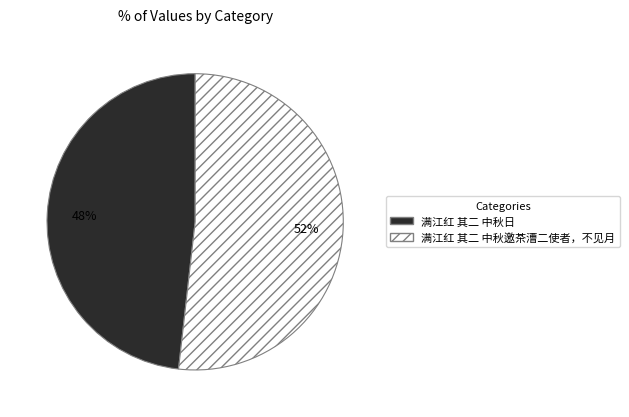

To the nearest percent, what percentage of the pie is 满江红 其二 中秋日?

48%